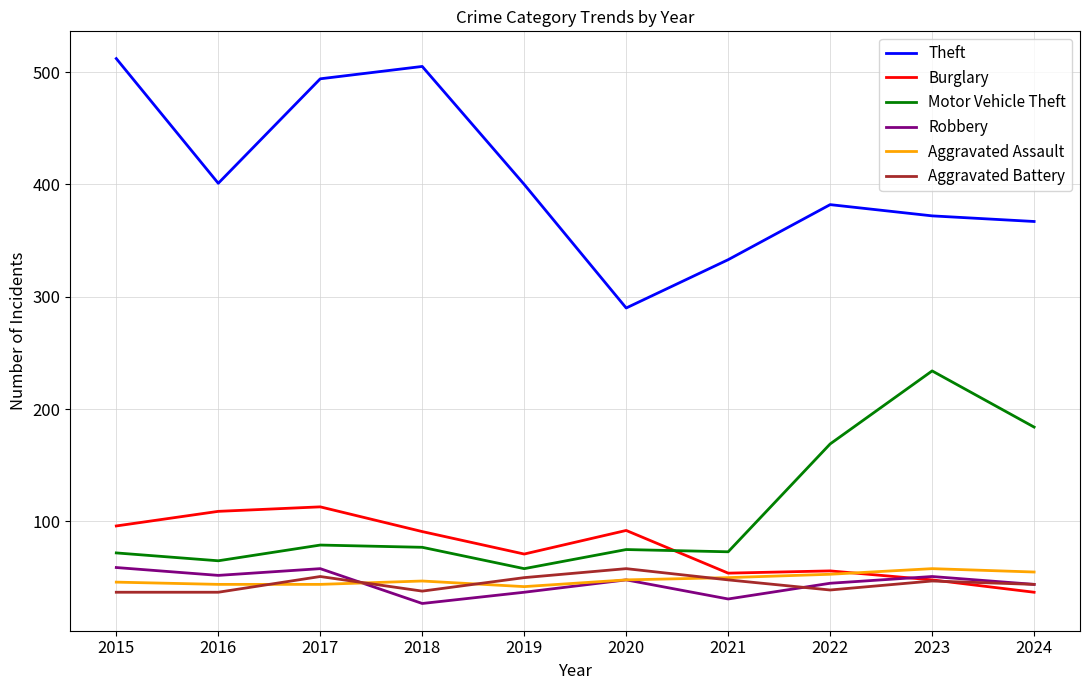

Rank the series at 2018 from lowest to highest value.

Robbery, Aggravated Battery, Aggravated Assault, Motor Vehicle Theft, Burglary, Theft